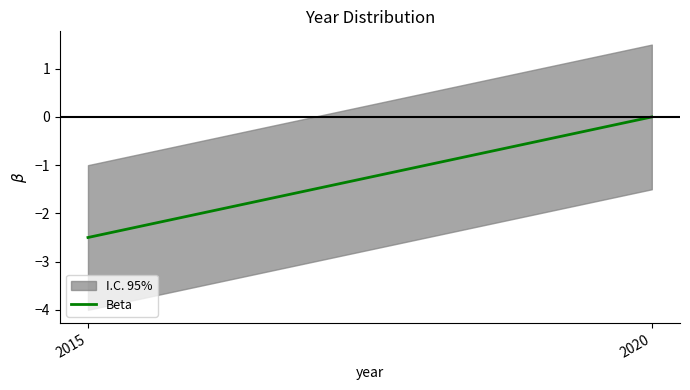

Which label corresponds to the largest value in the chart?

2020